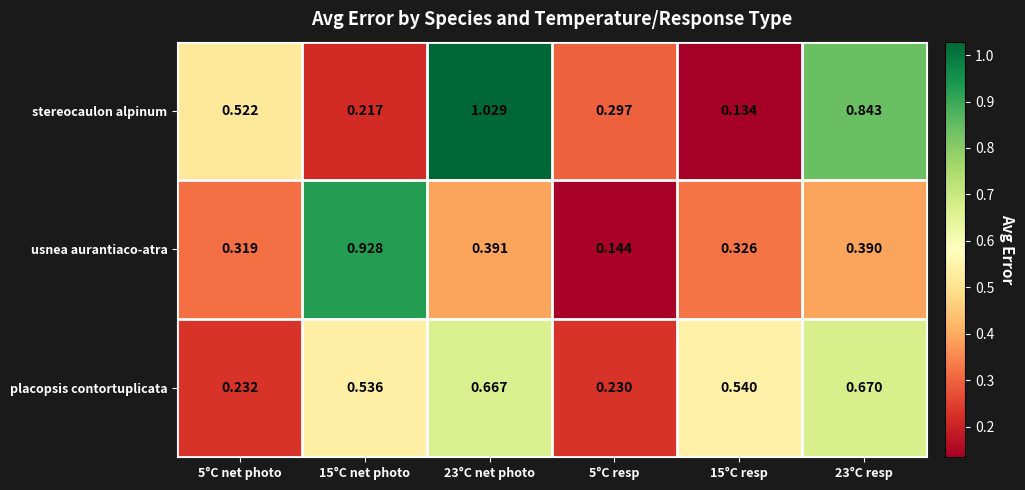

Rank the series at 15°C resp from highest to lowest value.

placopsis contortuplicata, usnea aurantiaco-atra, stereocaulon alpinum